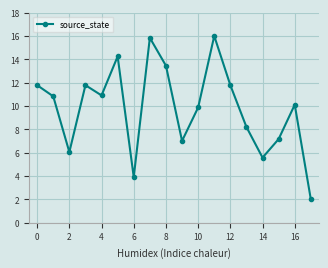

How many points are higher than both their immediate neighbors (excluding endpoints)?

5